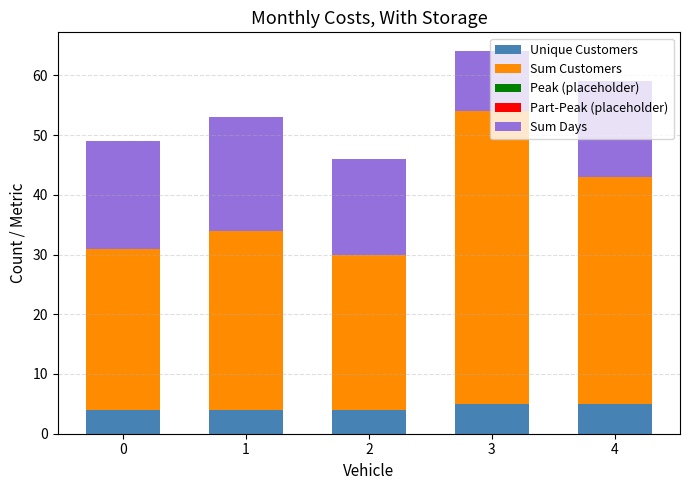

At which category is the sum across all series the highest?

3